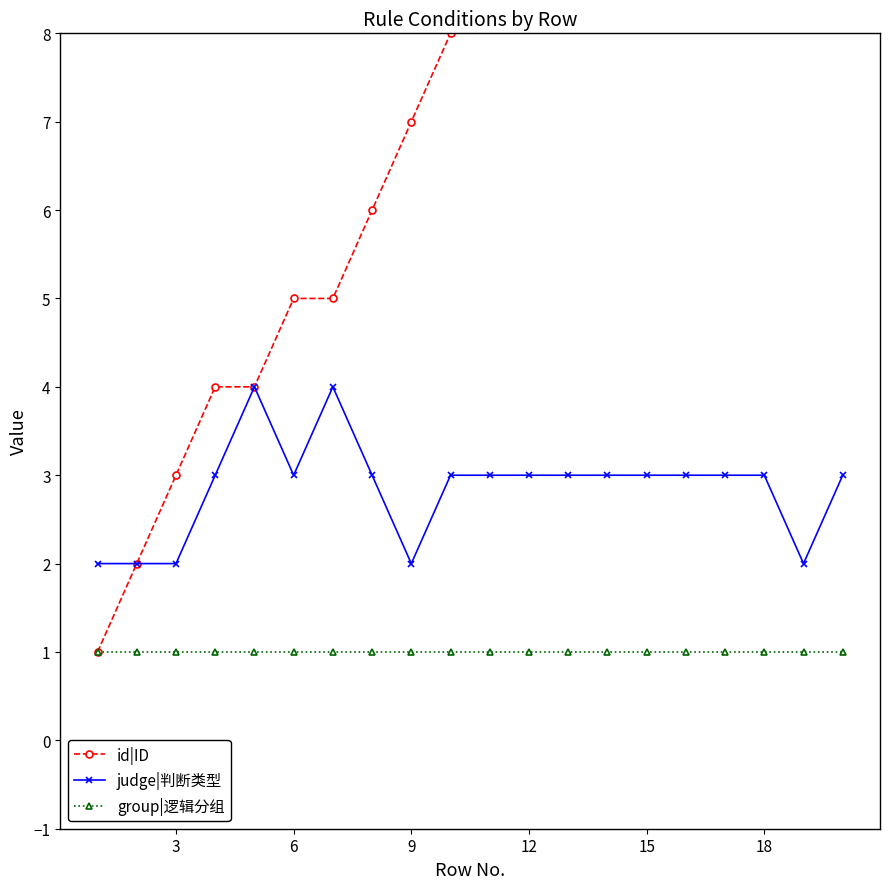

Rank the series by their average value, from highest to lowest.

id|ID, judge|判断类型, group|逻辑分组